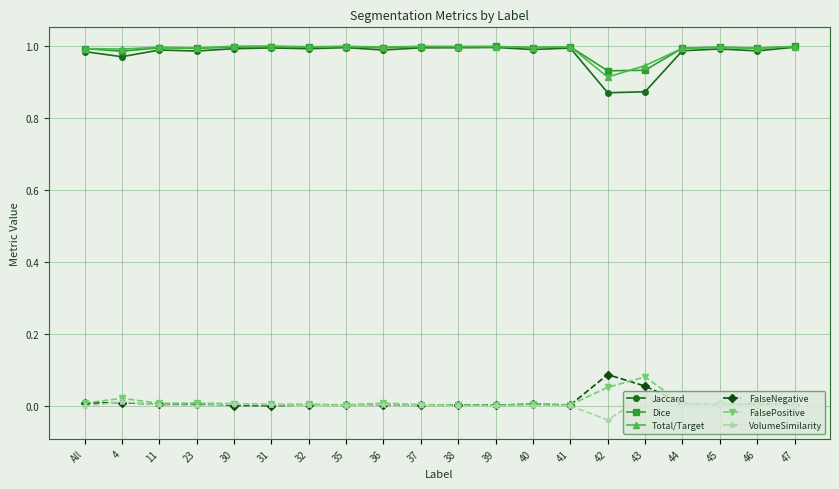

True or false: FalseNegative and Jaccard intersect in this chart.

False